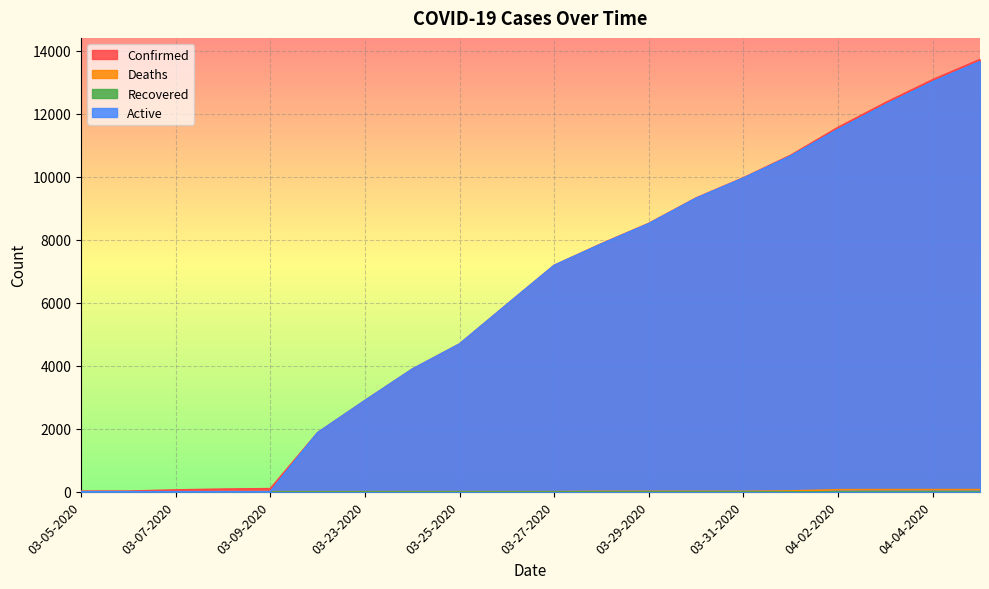

How many lines are shown in the chart?

4